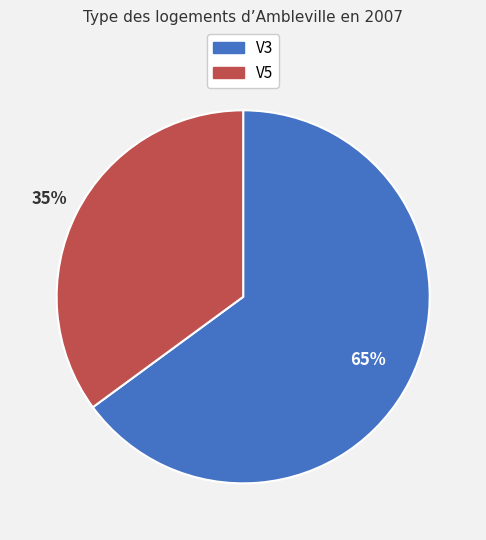

Is V5 the majority of the pie?

No